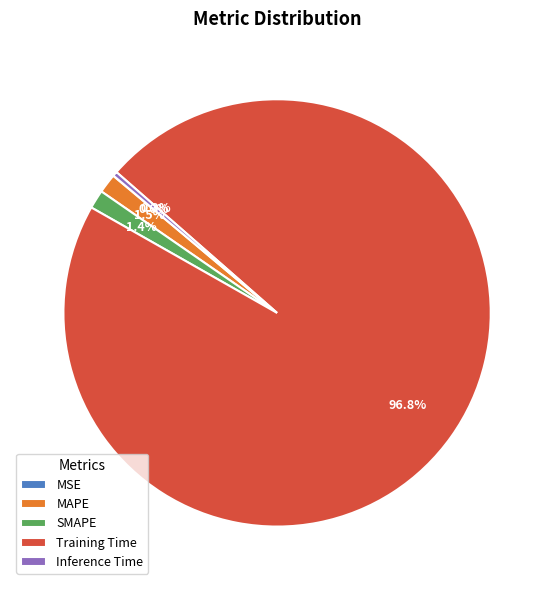

Is the sum of SMAPE and MAPE greater than half?

No